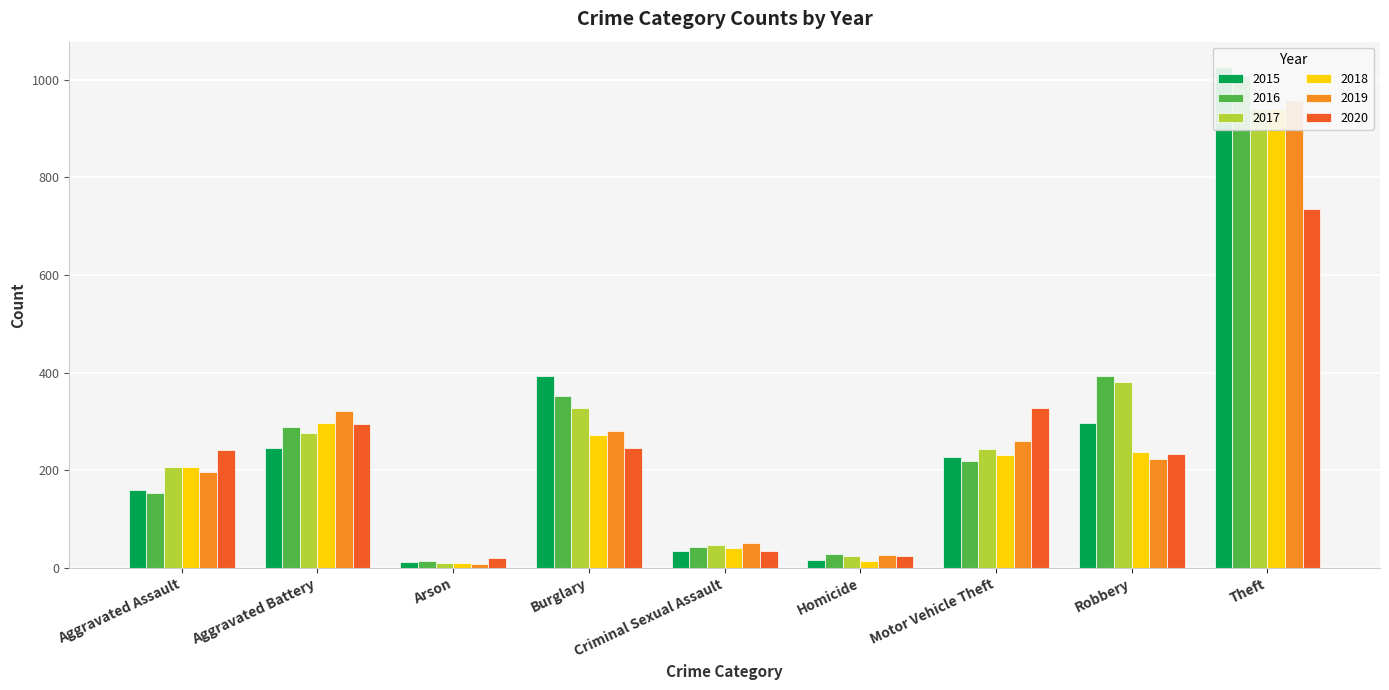

Which series has the largest total across all categories?

2016